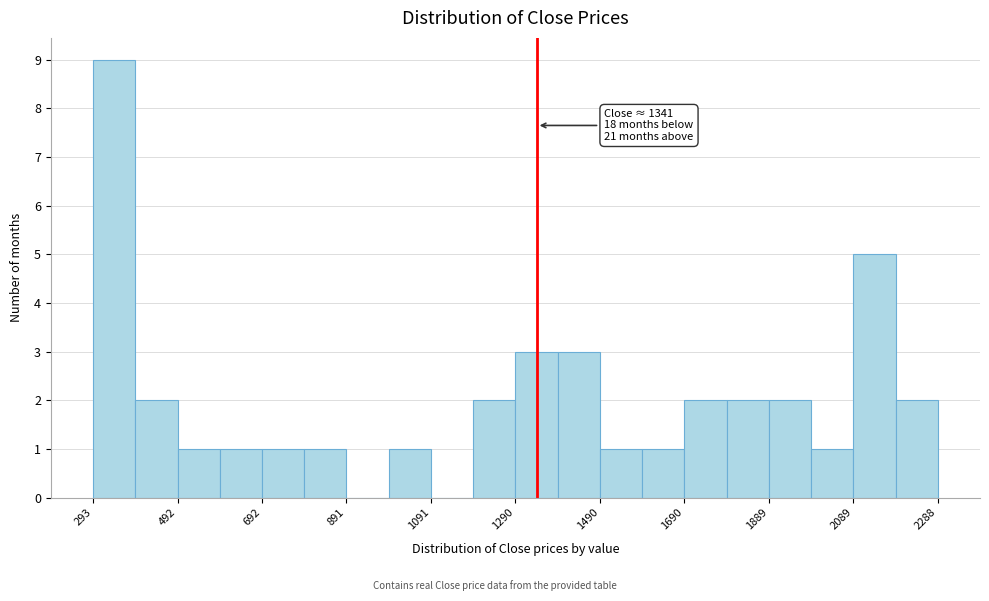

Which range on the x-axis has the tallest bar?

300 to 400